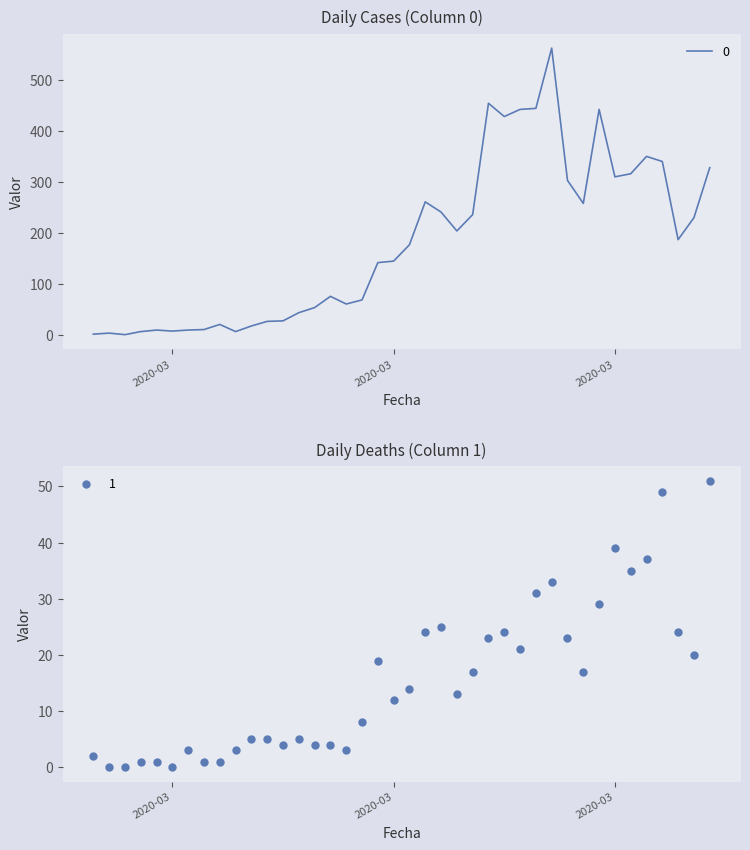

Is the value of 1 at 2020-03-24 greater than the value of 0 at 2020-03-16?

No